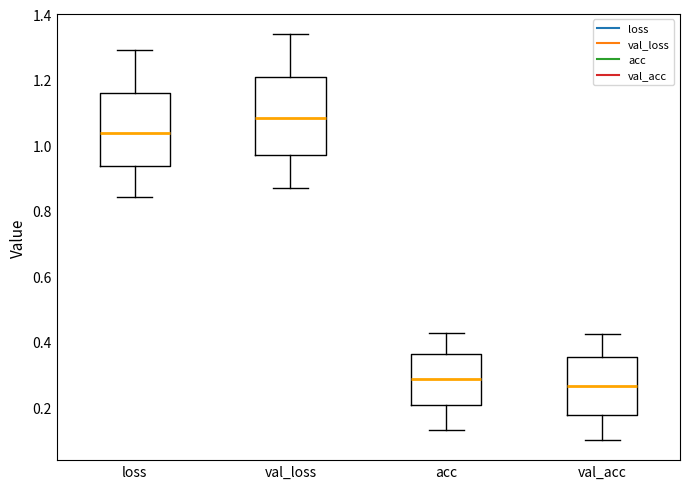

Which box's median line is the highest?

val_loss